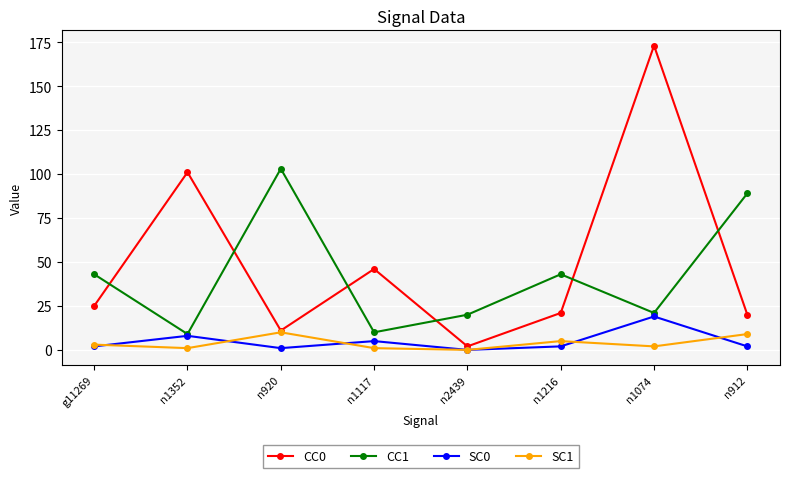

Count the number of data series in this chart.

4